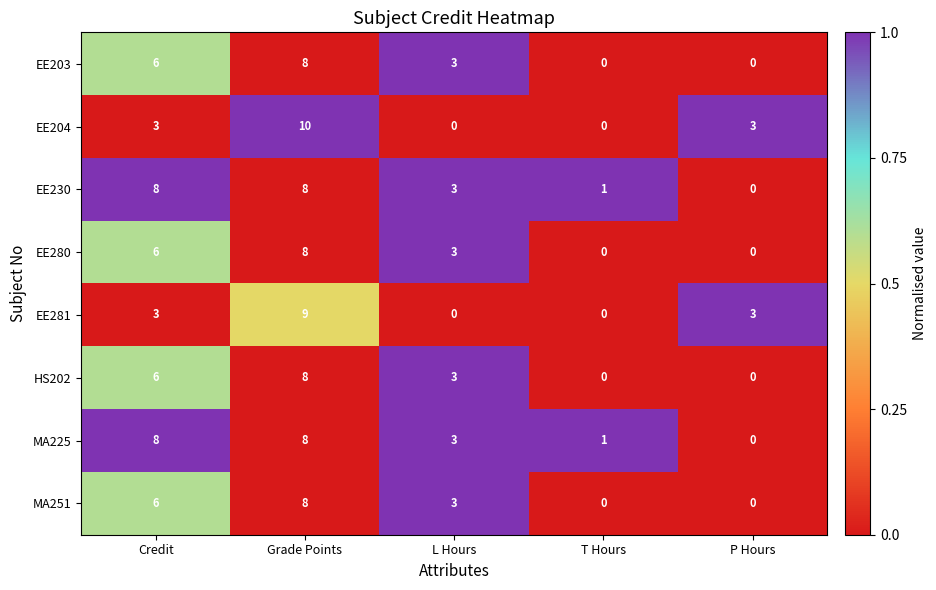

At which category is the sum across all series the highest?

Grade Points